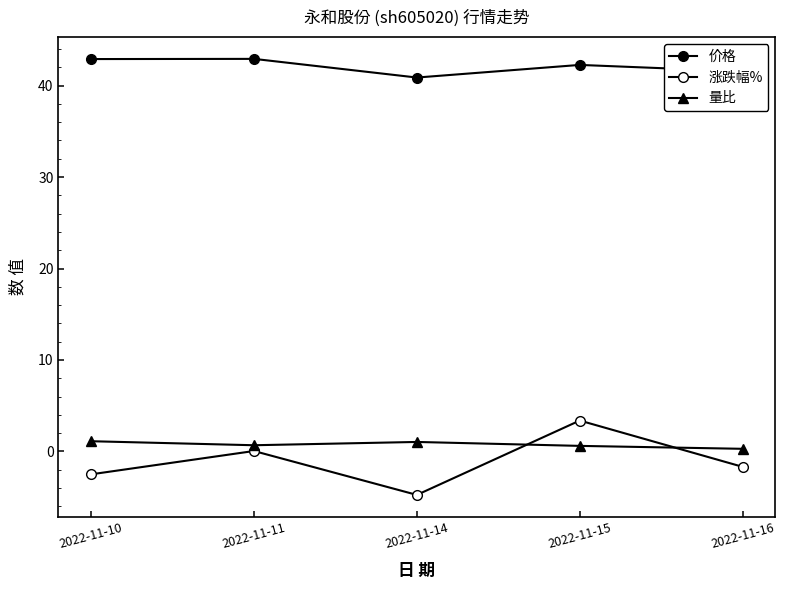

What is the average value of the 涨跌幅% series?

-1.1